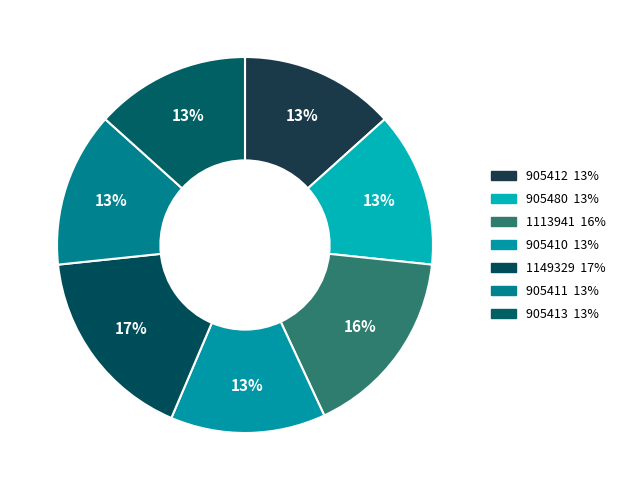

Does any single category account for the majority?

No